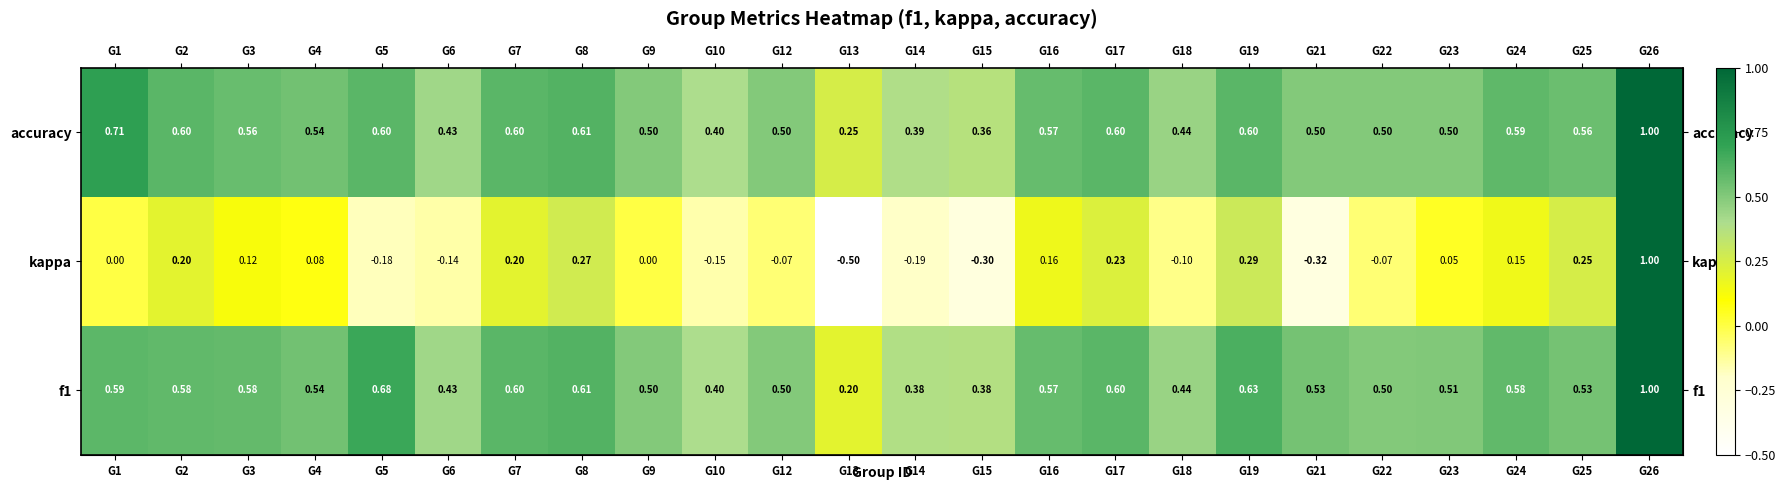

Which series has the largest range (max minus min)?

kappa